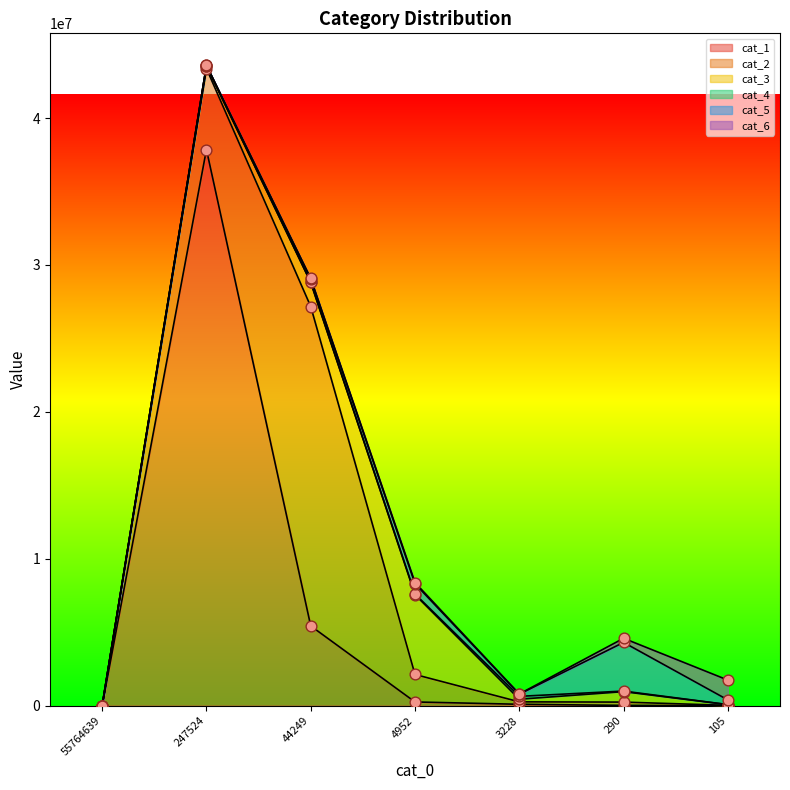

At which category is the sum across all series the highest?

247524